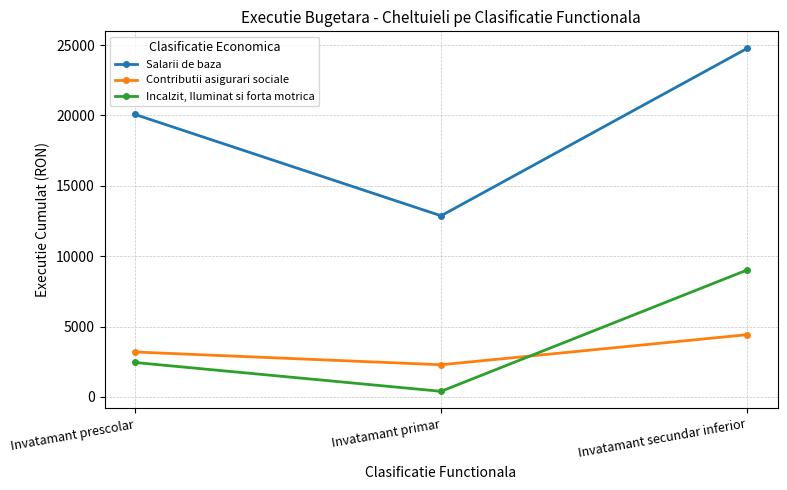

Is it true that Contributii asigurari sociale equals 672.0 at Invatamant primar?

False